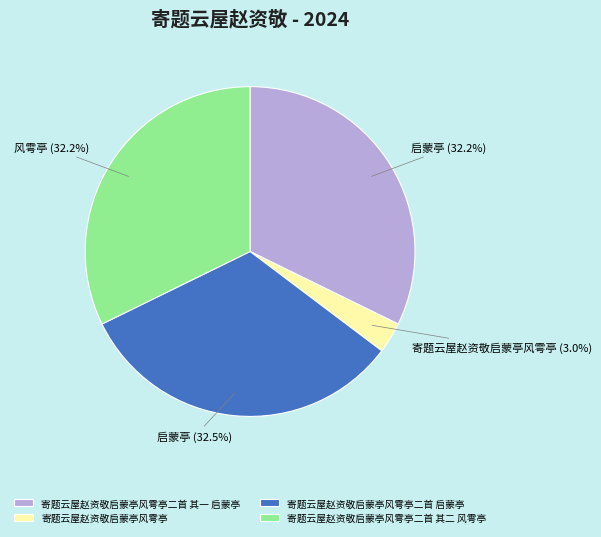

To the nearest percent, what is the difference between the 寄题云屋赵资敬启蒙亭风雩亭 and 寄题云屋赵资敬启蒙亭风雩亭二首 其一 启蒙亭 slice percentages?

29%